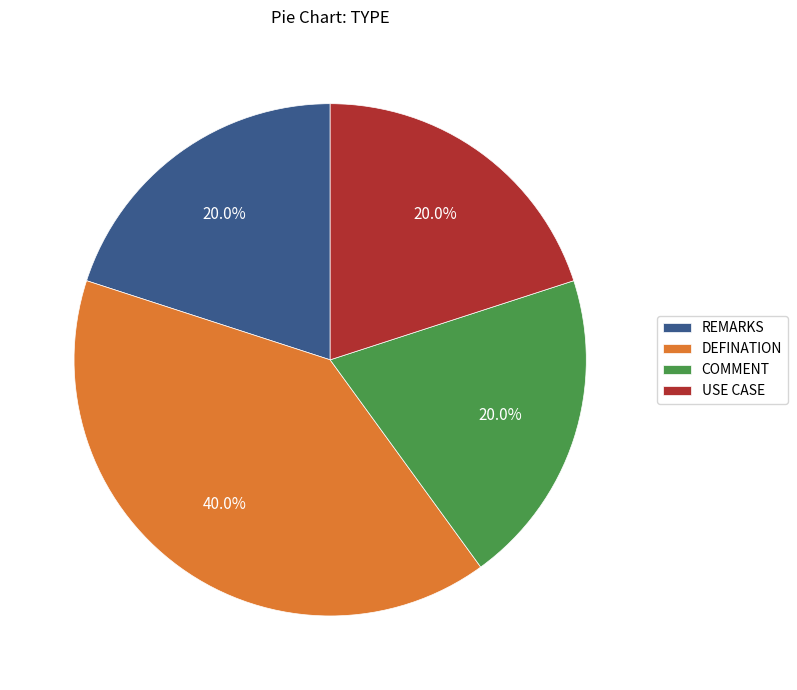

The REMARKS slice represents 5% of the pie. True or false?

False